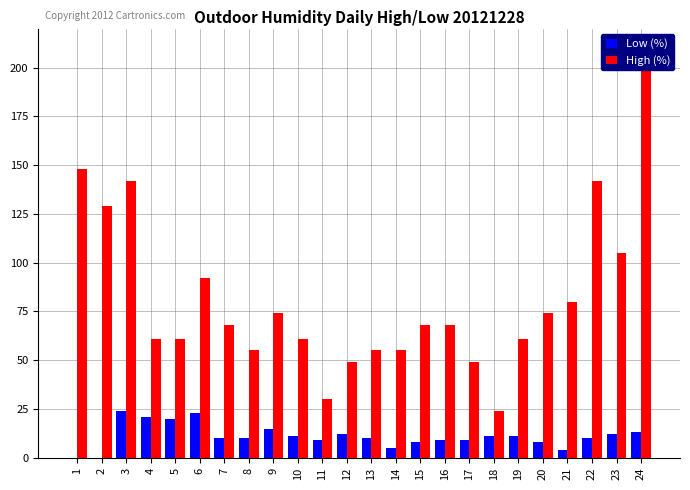

Which series changed the most between 13 and 16?

High (%)